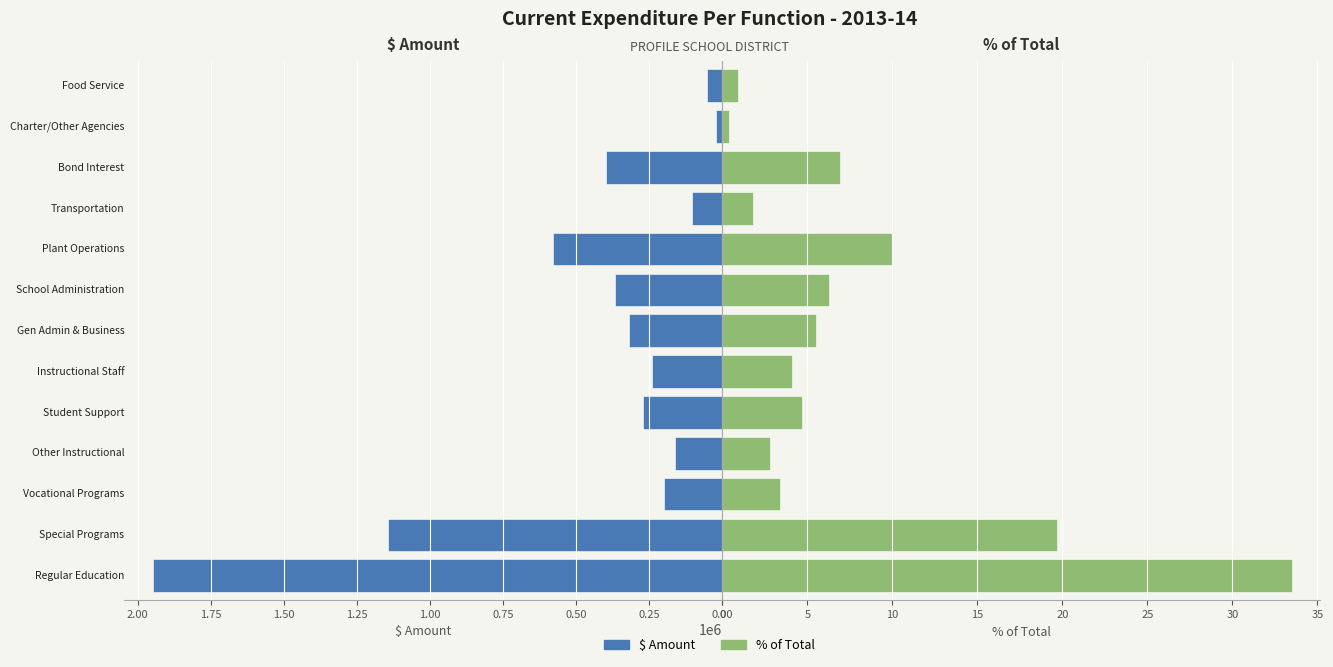

The $ Amount series shows 370604.6 at 2.00. True or false?

False